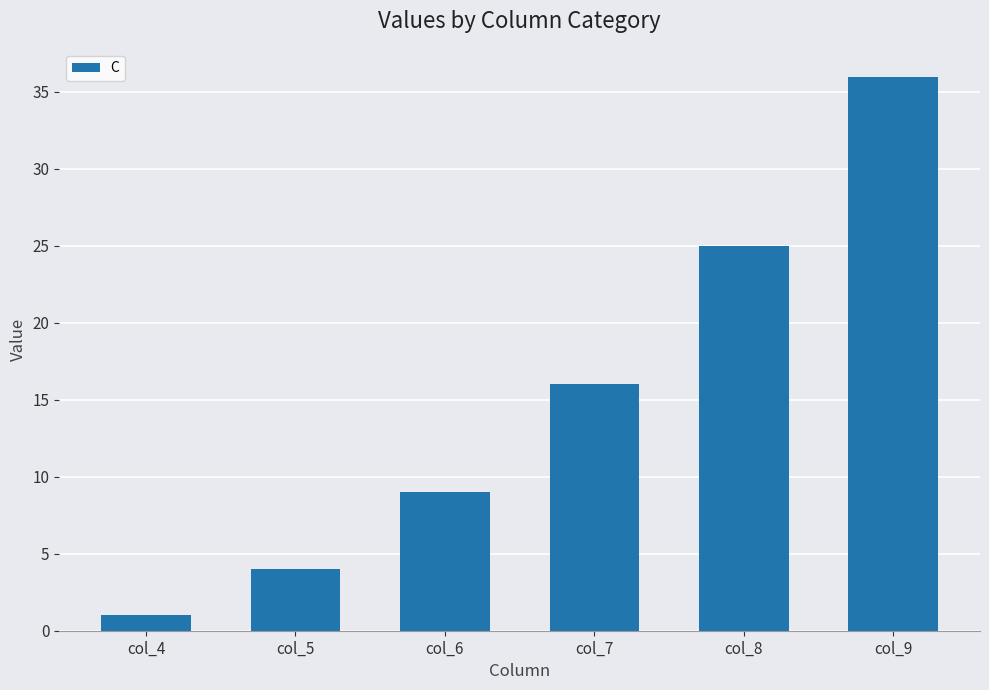

Rank the categories by value from highest to lowest.

col_9, col_8, col_7, col_6, col_5, col_4